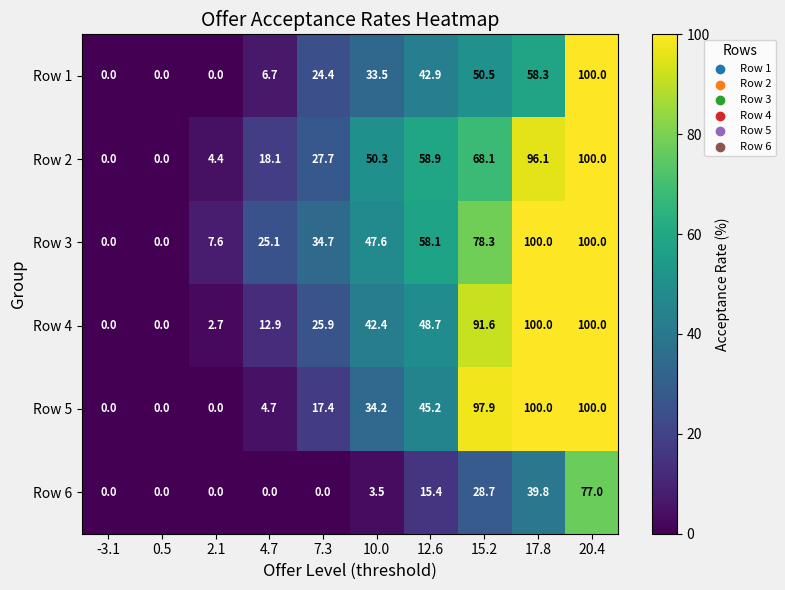

What is the difference between the highest and lowest values at 17.8?

60.2